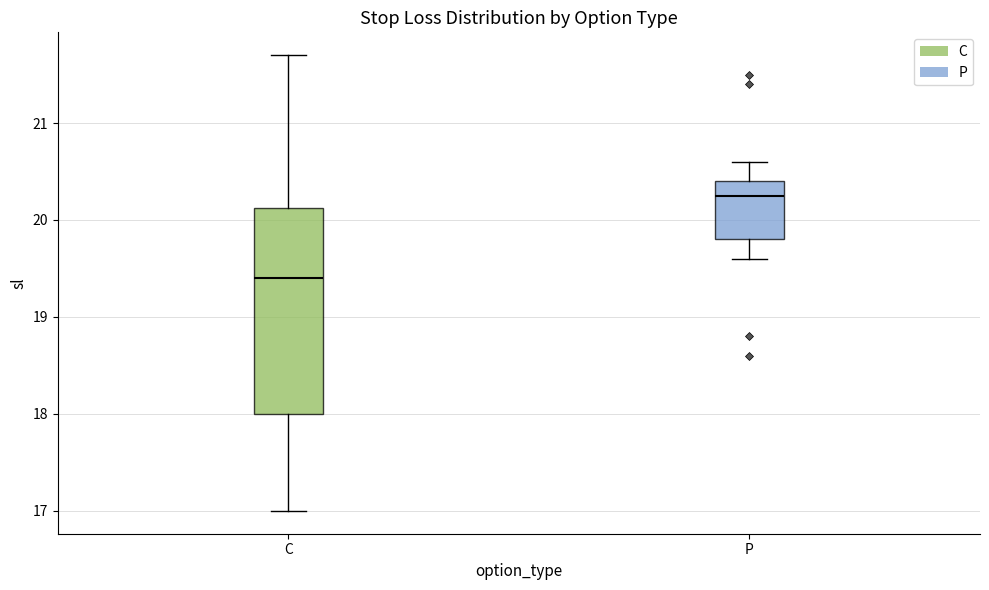

Comparing the boxes themselves (not the whiskers), which one is the tallest?

C